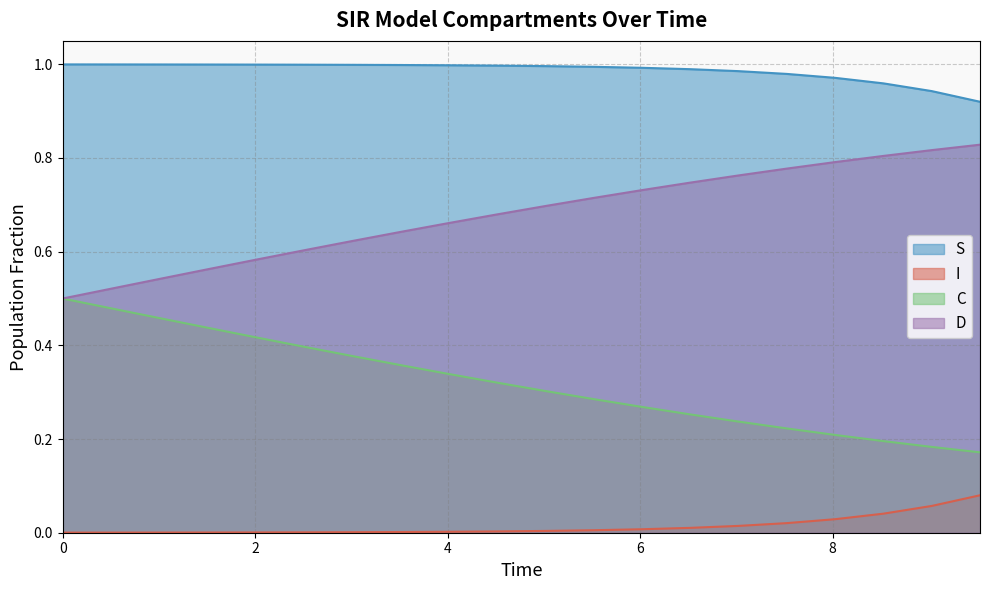

True or false: I and D intersect in this chart.

False